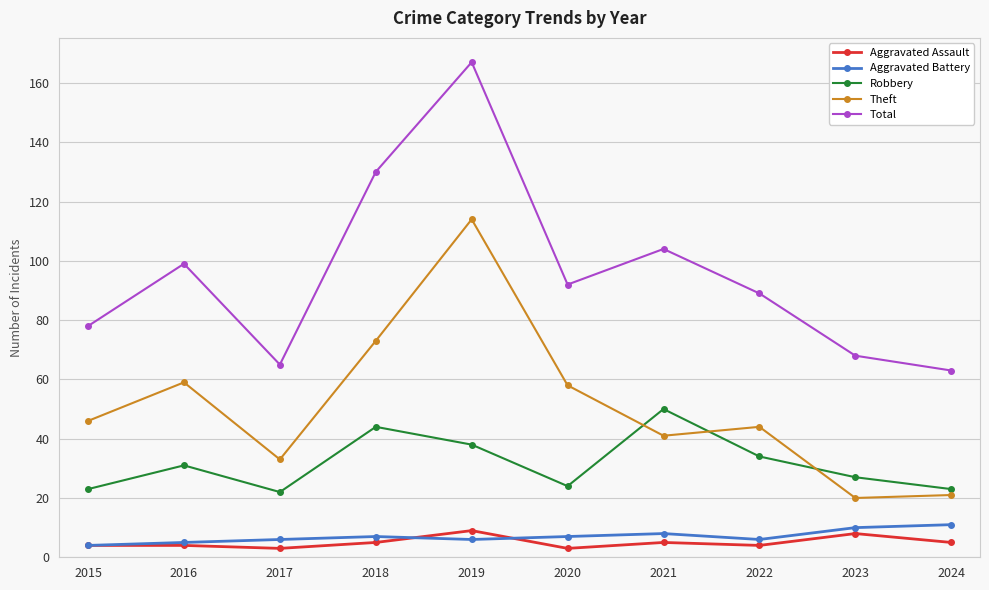

At how many categories does at least one series exceed 88?

6